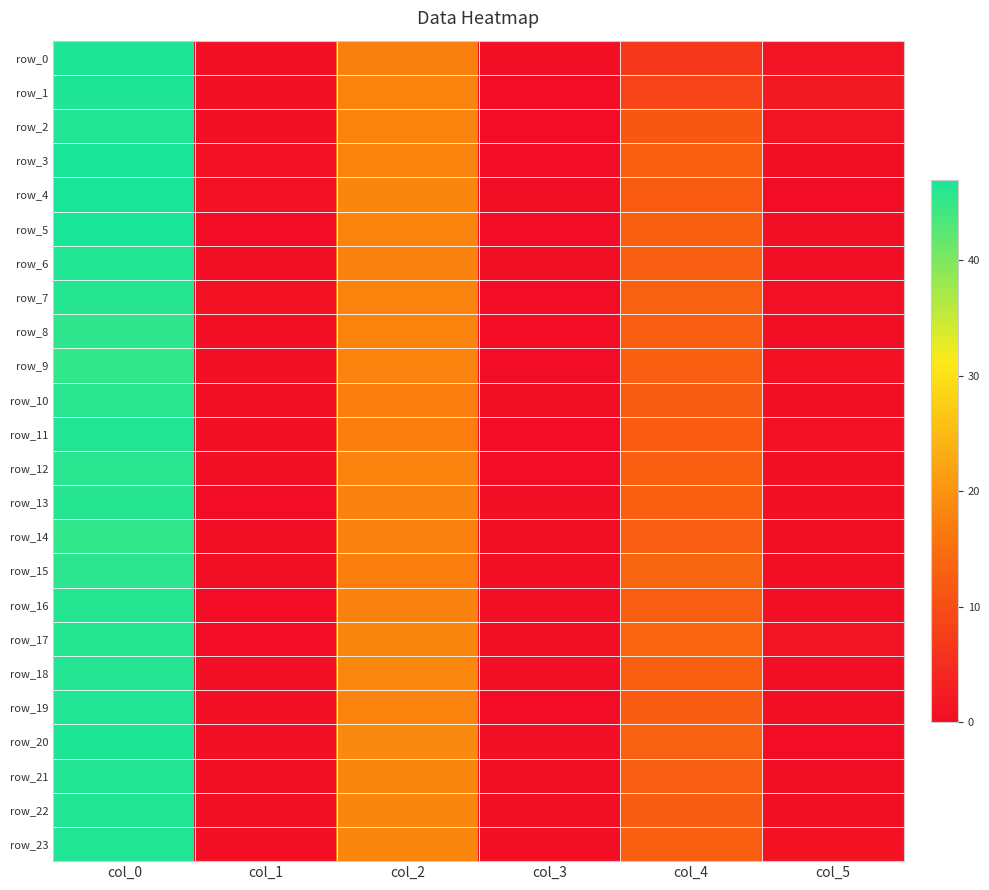

Between col_0 and col_3, which series saw the biggest shift?

row_3